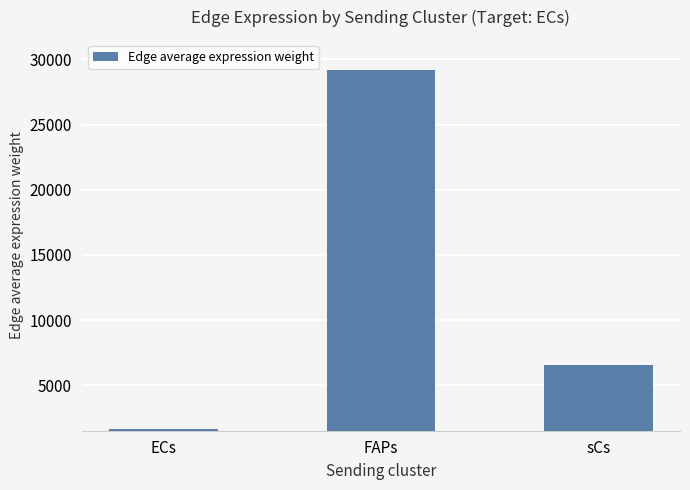

Reading right to left, what are all the values shown in this chart?

6533.1	29166.0	1690.2